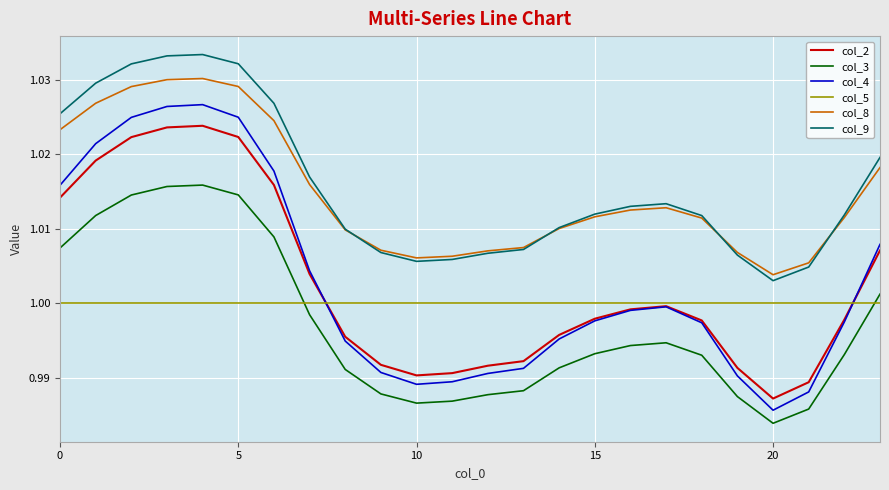

Which series has the widest spread of values?

col_4